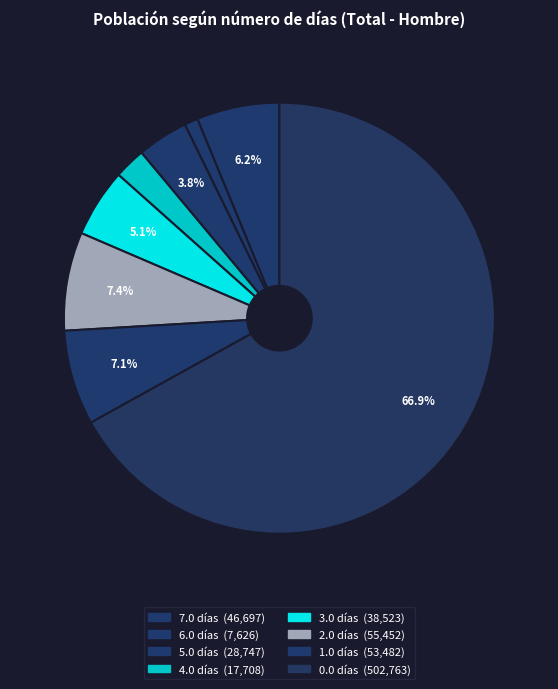

How many slices are in this pie chart?

8